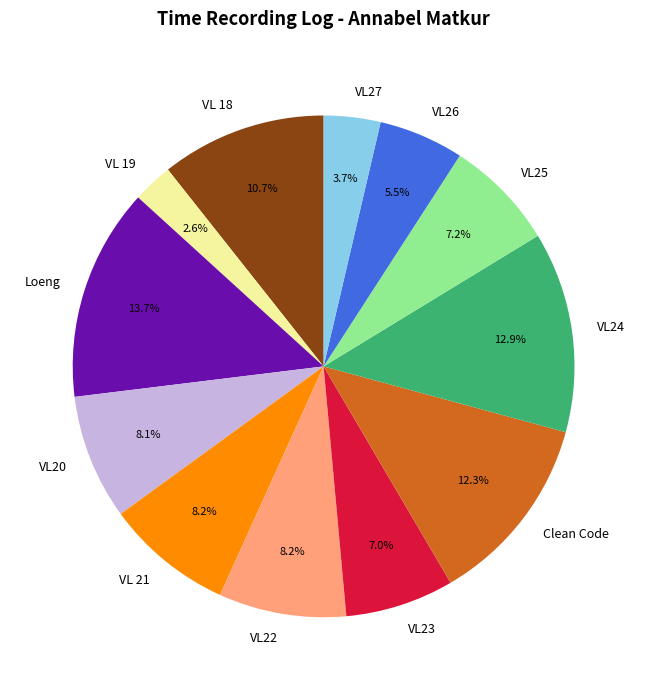

Does any single category account for the majority?

No